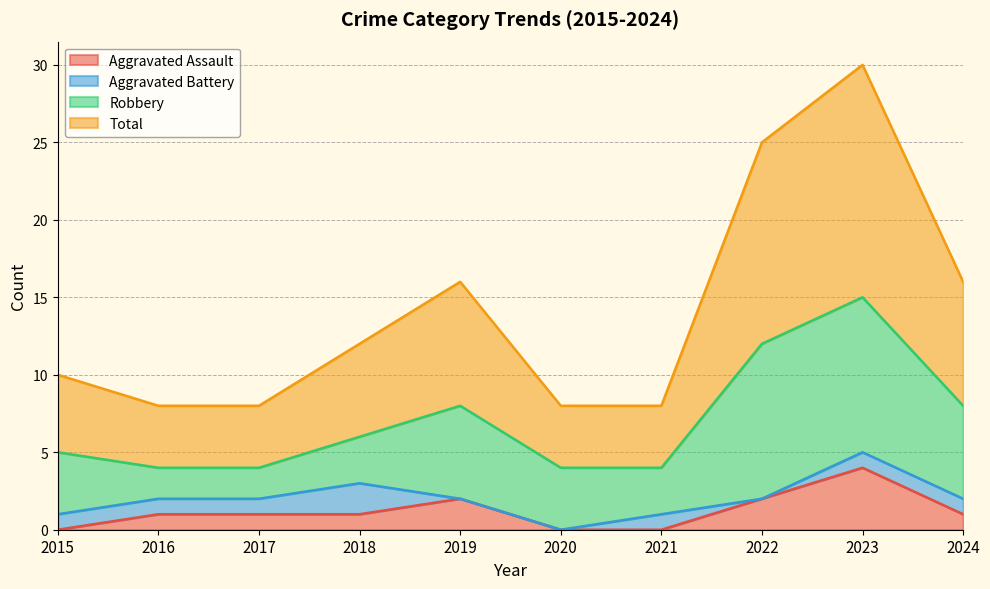

The value of Aggravated Assault at 2021 is 2. True or false?

False